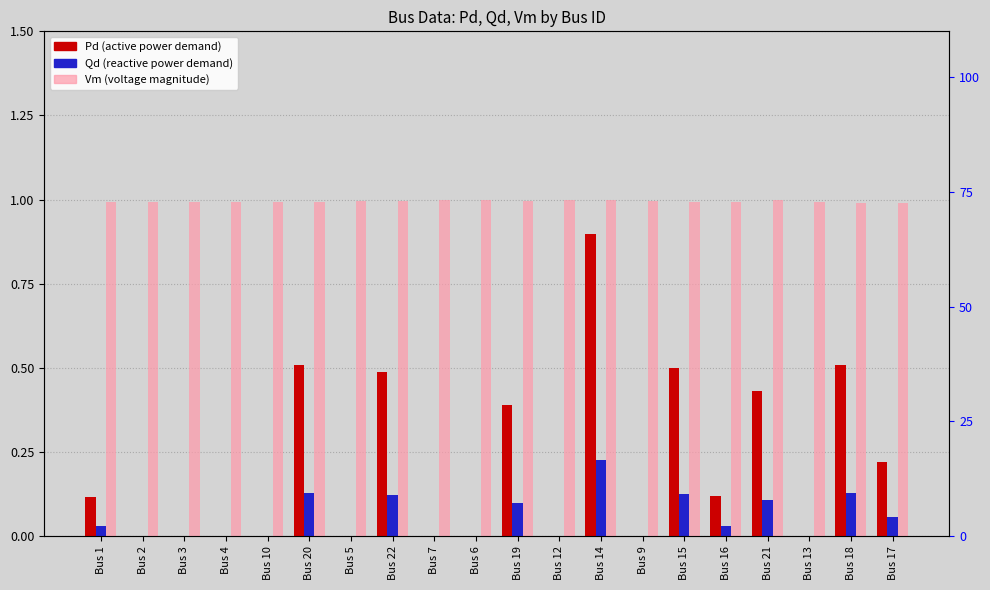

At Bus 20, list the series in order from largest to smallest.

Vm, Pd (×10), Qd (×10)